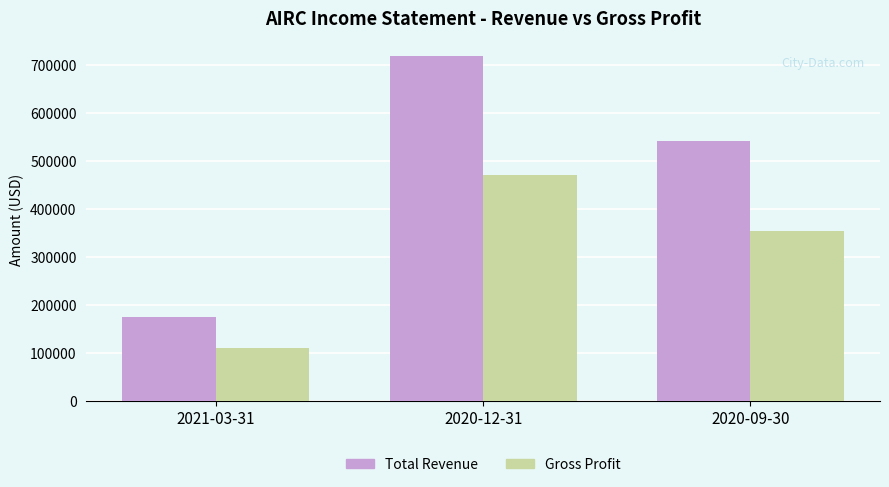

Reading right to left, what are all the values shown in this chart?

Total Revenue: 2020-09-30=541600	2020-12-31=719600	2021-03-31=176400
Gross Profit: 2020-09-30=354700	2020-12-31=470600	2021-03-31=111800